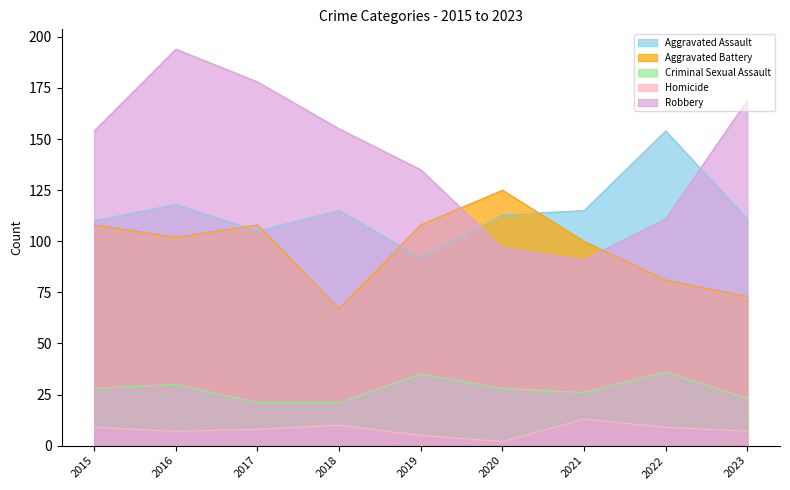

Rank the categories by Homicide value from lowest to highest.

2020, 2019, 2016, 2023, 2017, 2015, 2022, 2018, 2021